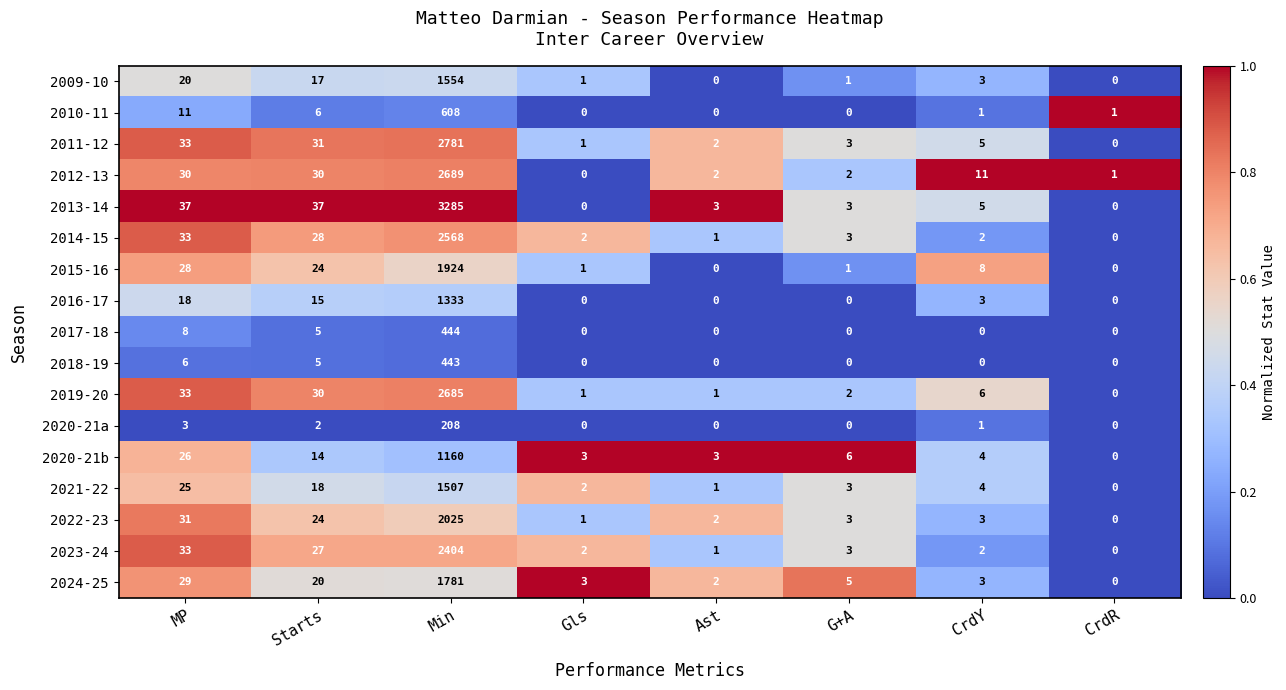

What is the average value of the 2020-21b series?

152